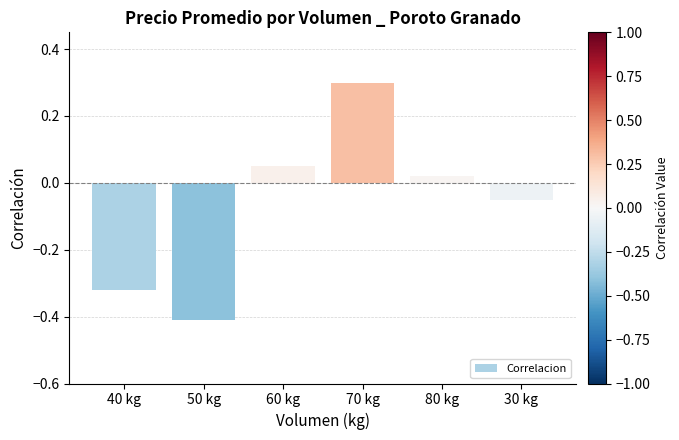

What is the difference between the second highest and minimum values?

0.5